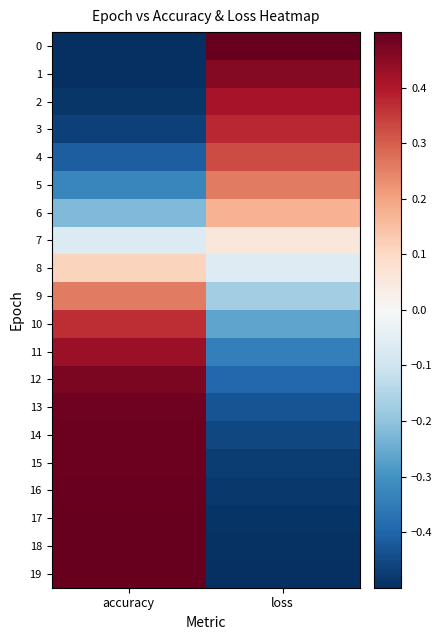

Count the number of data series in this chart.

20